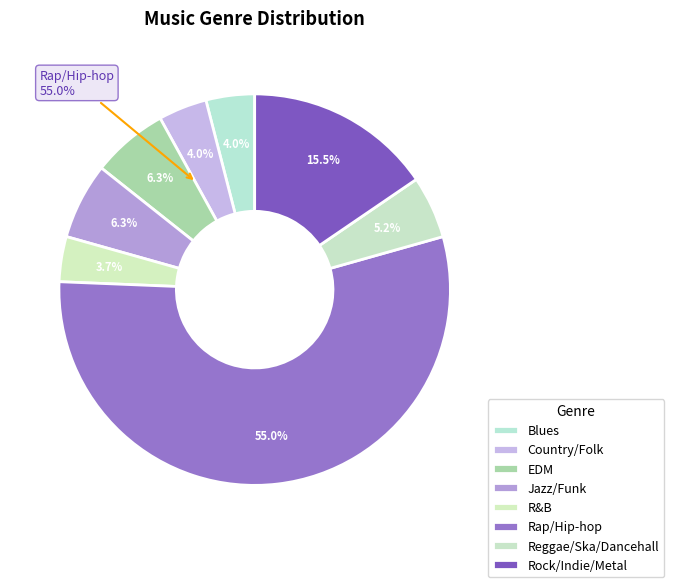

Which has a higher value, Blues or R&B?

Blues